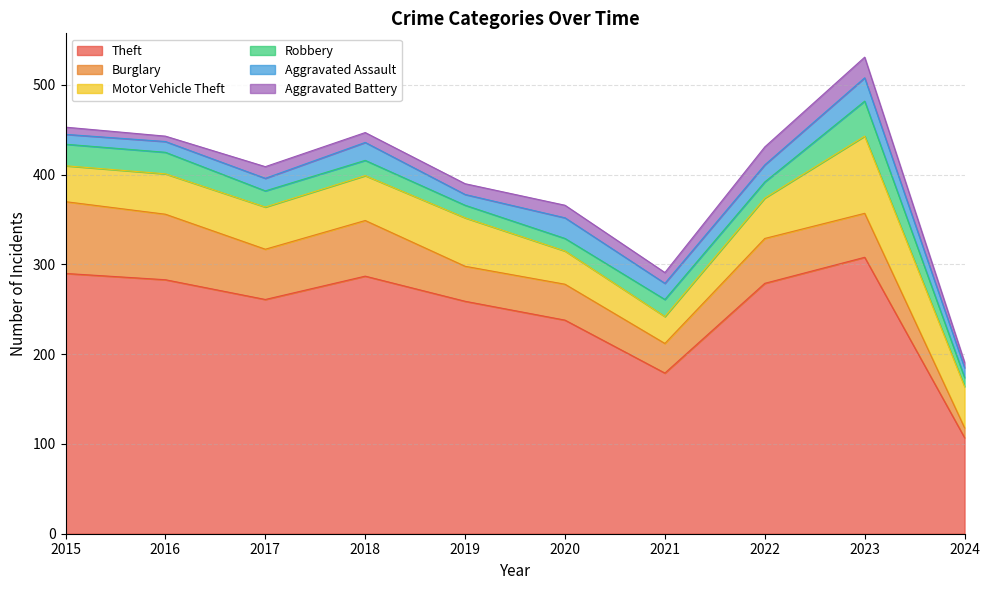

What value does the Aggravated Battery series have at 2022?

20